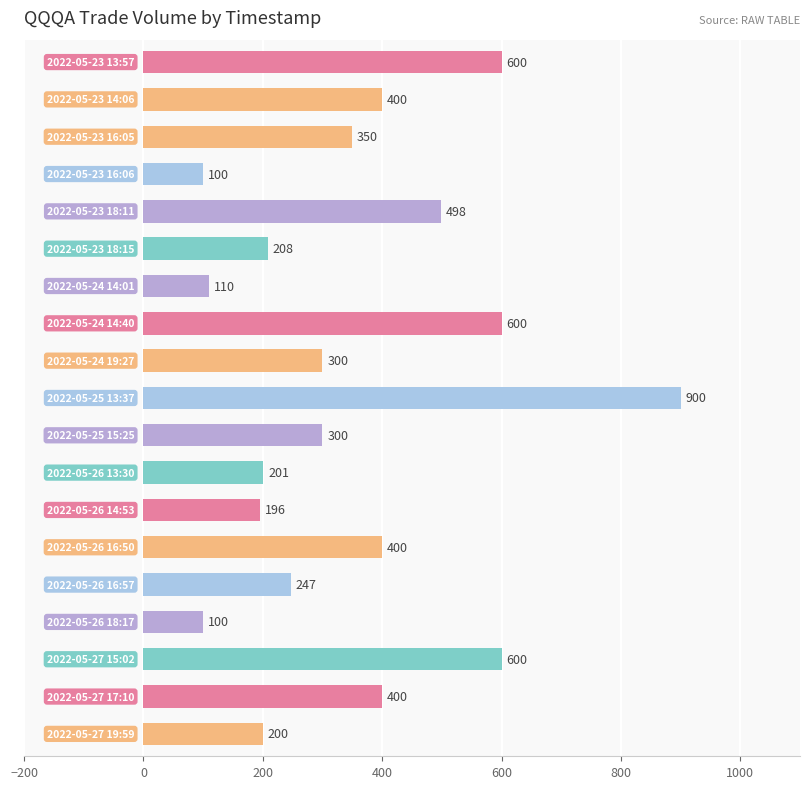

What is the sum of all values?

6710